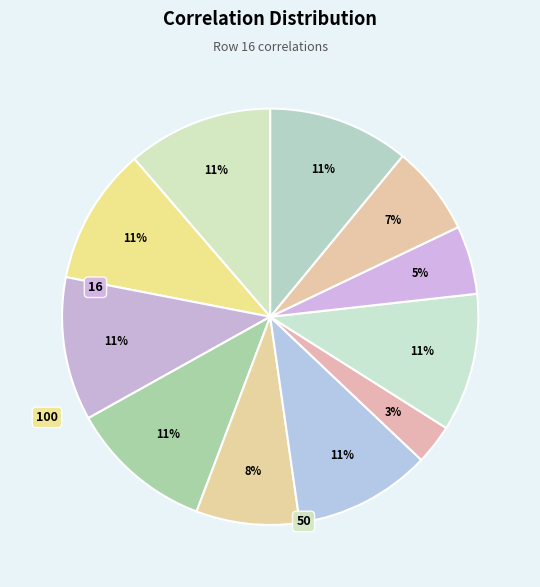

How many slices are in this pie chart?

11